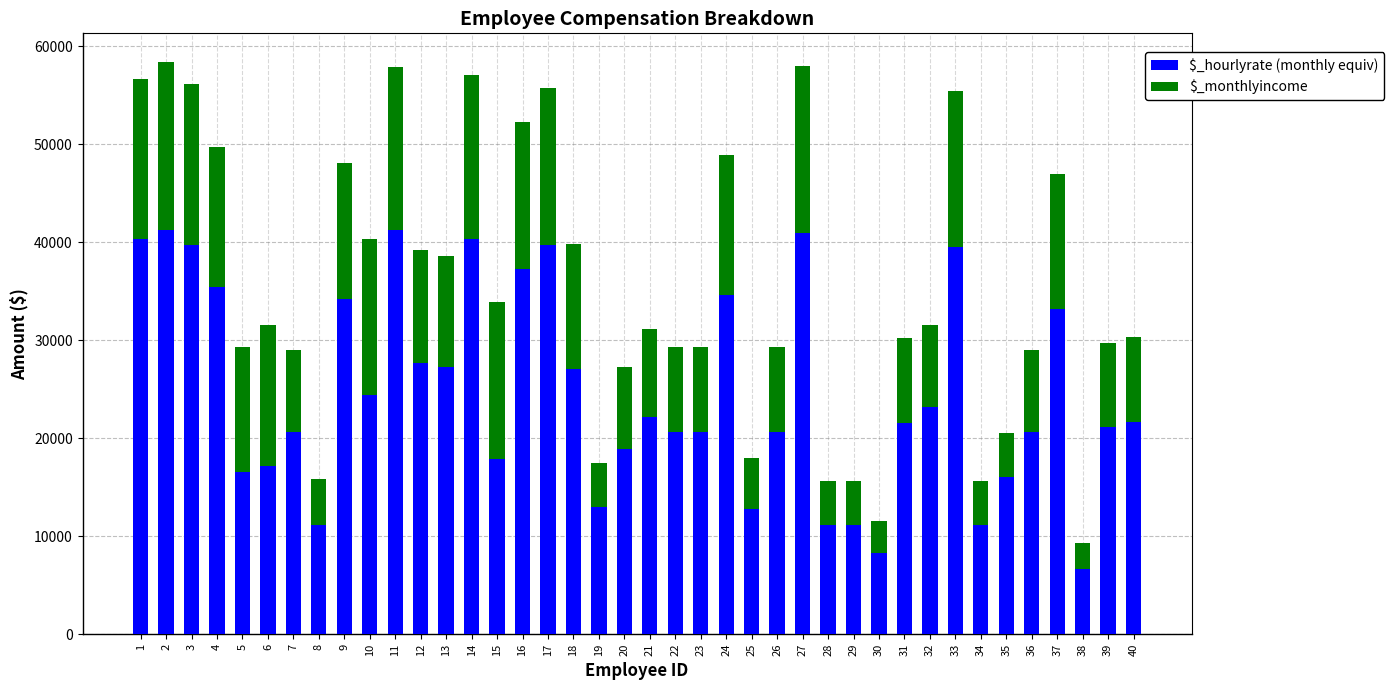

What is the lowest value of the $_hourlyrate (monthly equiv) series?

6624.0